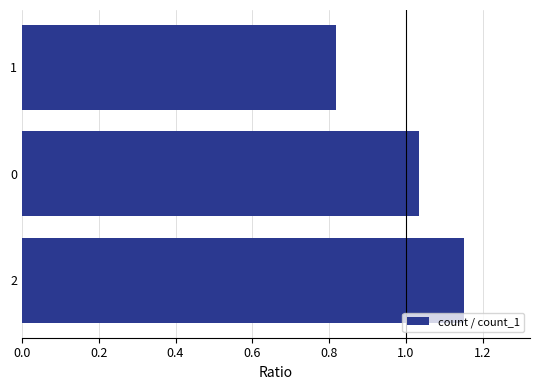

Count the number of categories in the chart.

3